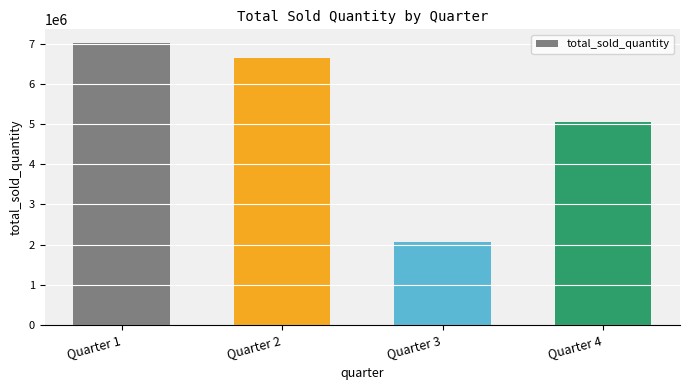

List the labels in order of value, largest first.

Quarter 1, Quarter 2, Quarter 4, Quarter 3